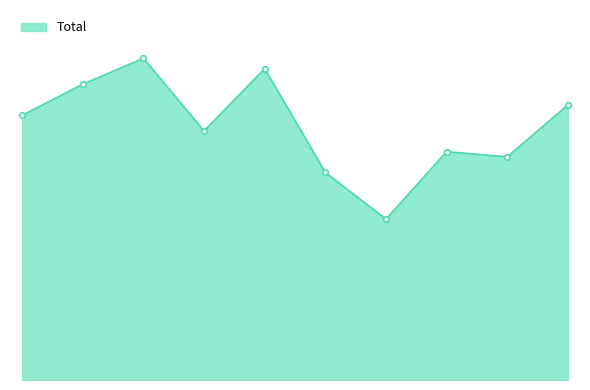

Does the chart have visible grid lines?

No